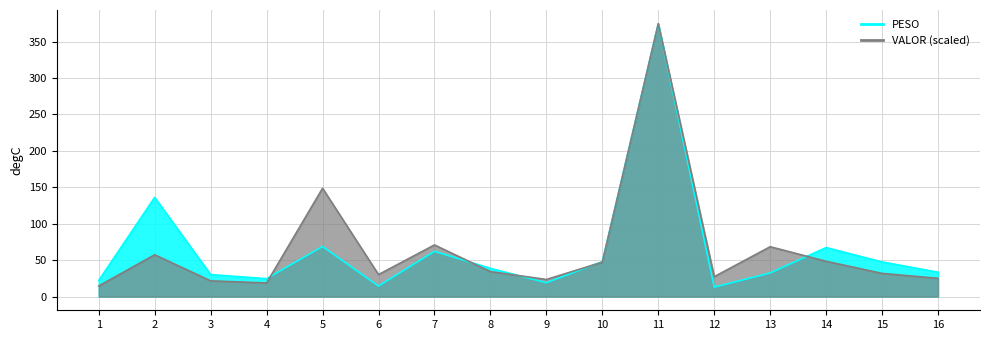

Which series has the largest range (max minus min)?

PESO